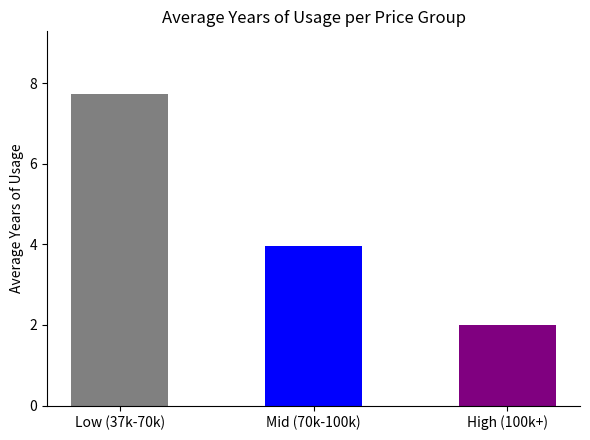

What is the difference between the maximum and second lowest values?

3.8